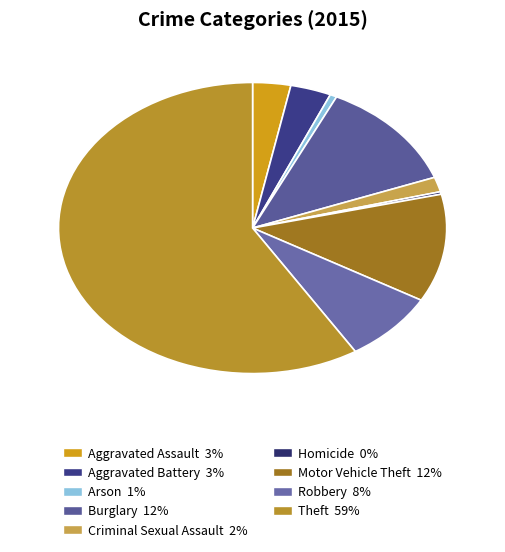

Count the number of slices in the pie.

9